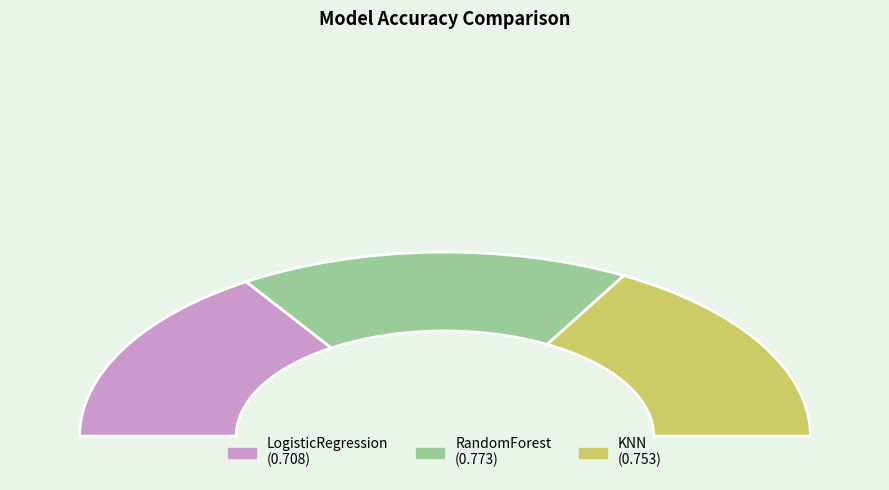

Does any single category account for the majority?

No